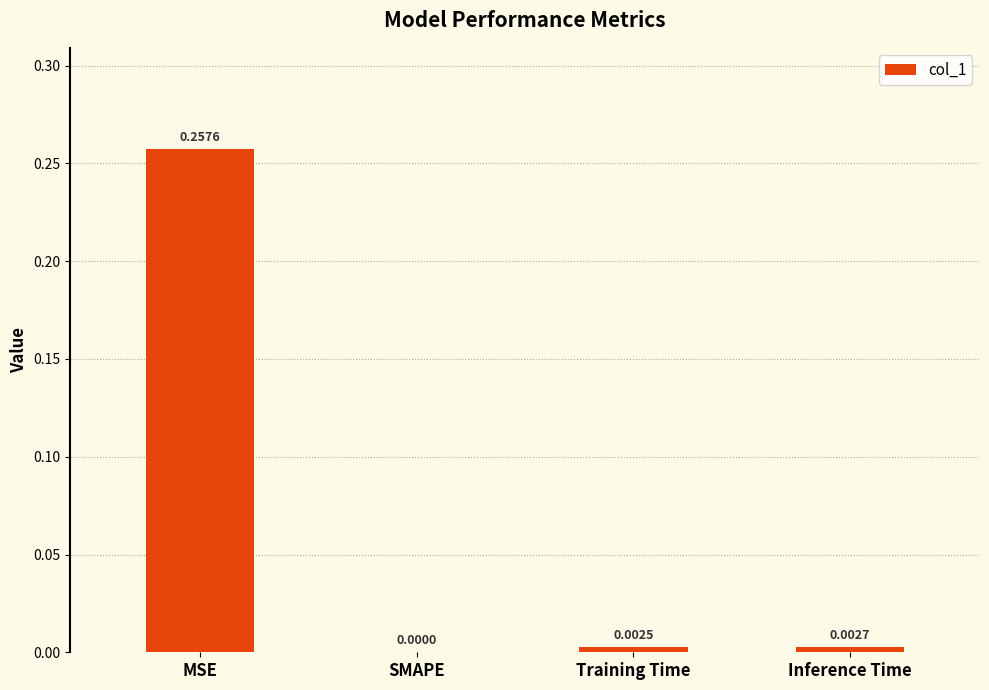

Which has a higher value, MSE or Training Time?

MSE